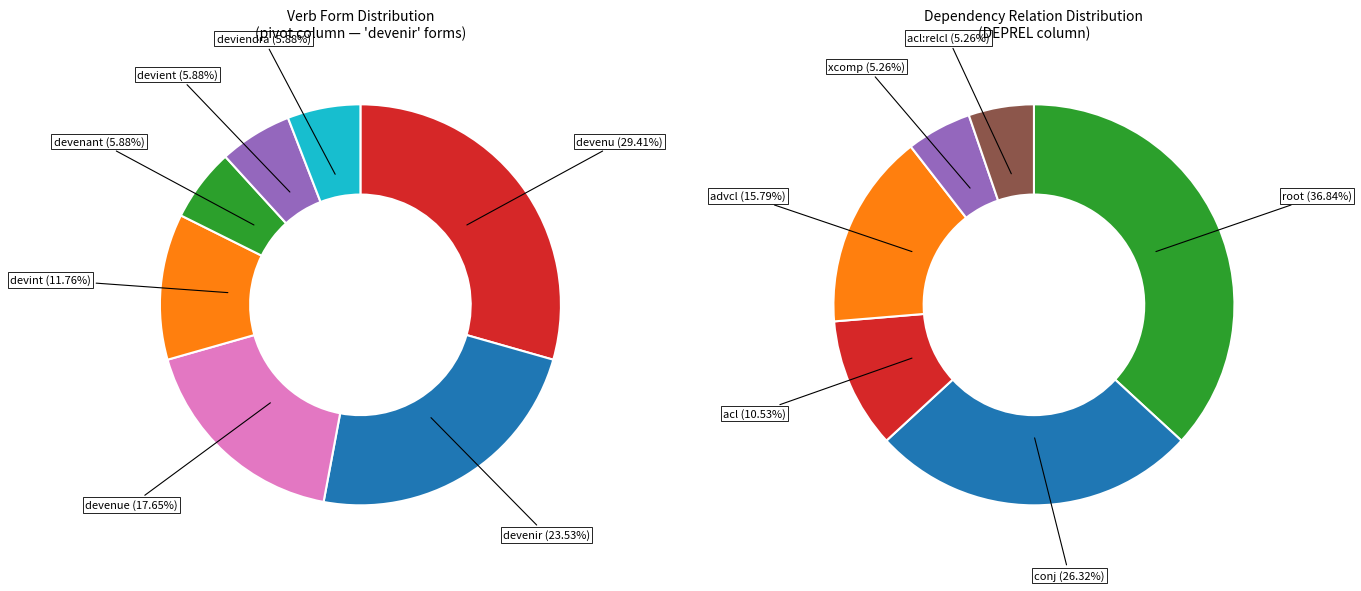

Is there any slice that represents more than half of the pie?

No